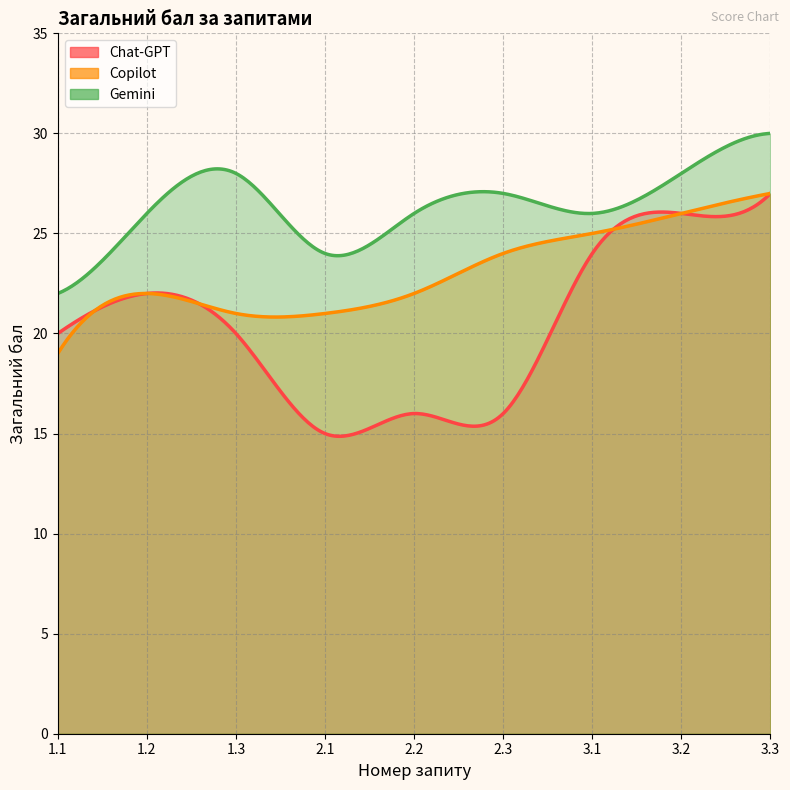

The Gemini series shows 28 at 1.3. True or false?

True